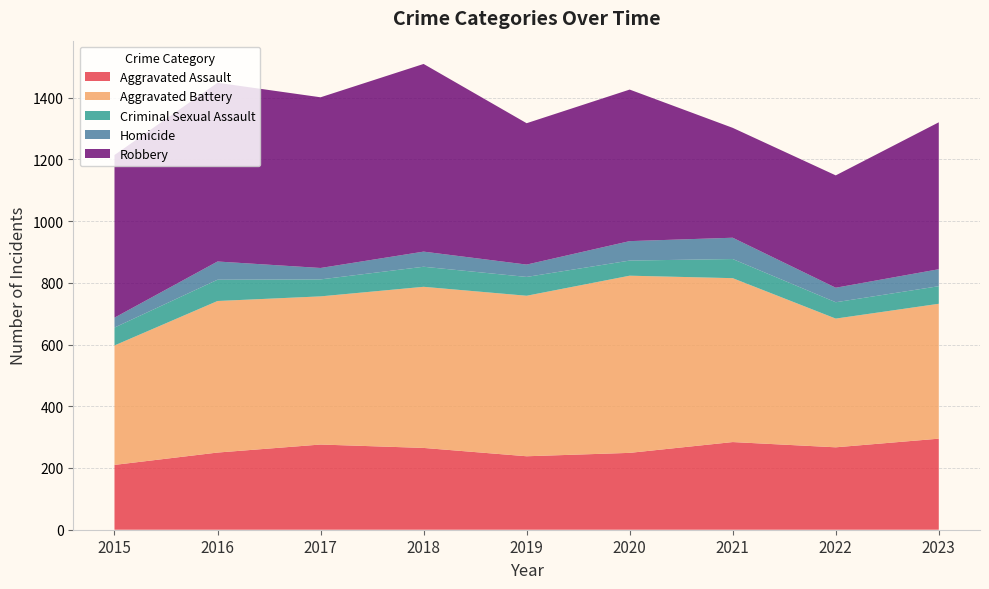

Reading left to right, what are all the values shown in this chart?

Aggravated Assault: 2015=210	2016=250	2017=276	2018=265	2019=238	2020=249	2021=284	2022=267	2023=295
Aggravated Battery: 2015=387	2016=491	2017=480	2018=522	2019=520	2020=574	2021=531	2022=417	2023=437
Criminal Sexual Assault: 2015=58	2016=69	2017=55	2018=65	2019=61	2020=49	2021=62	2022=53	2023=57
Homicide: 2015=32	2016=59	2017=37	2018=49	2019=40	2020=63	2021=69	2022=47	2023=55
Robbery: 2015=527	2016=579	2017=553	2018=608	2019=458	2020=491	2021=356	2022=364	2023=476